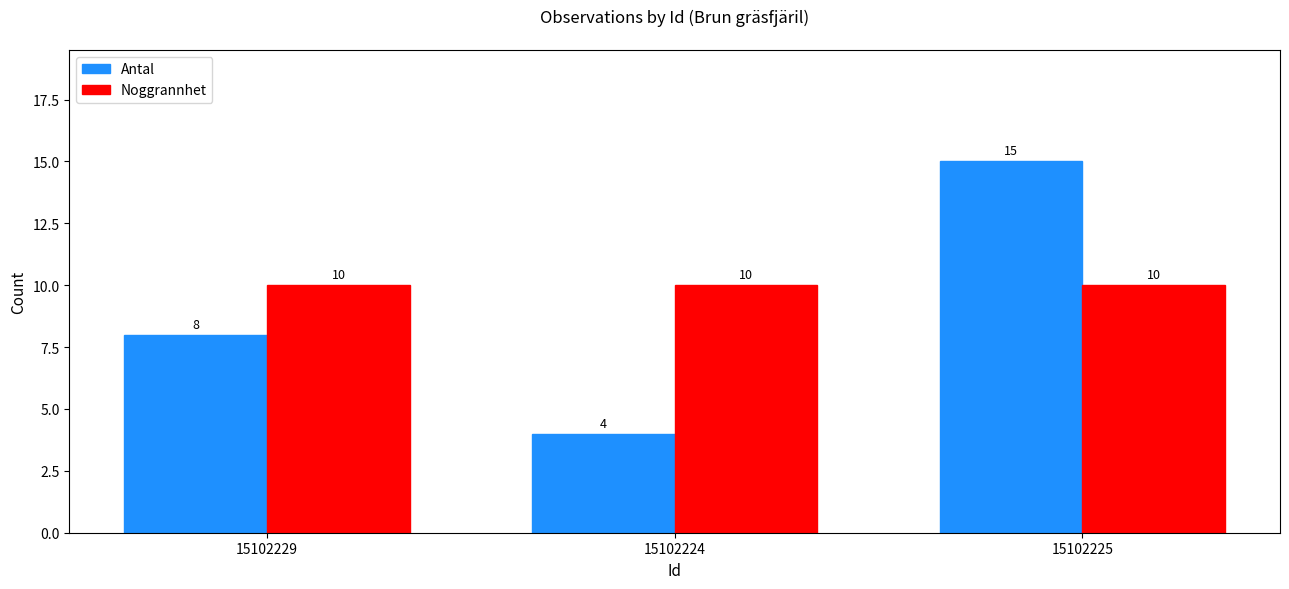

At 15102224, list the series in order from smallest to largest.

Antal, Noggrannhet